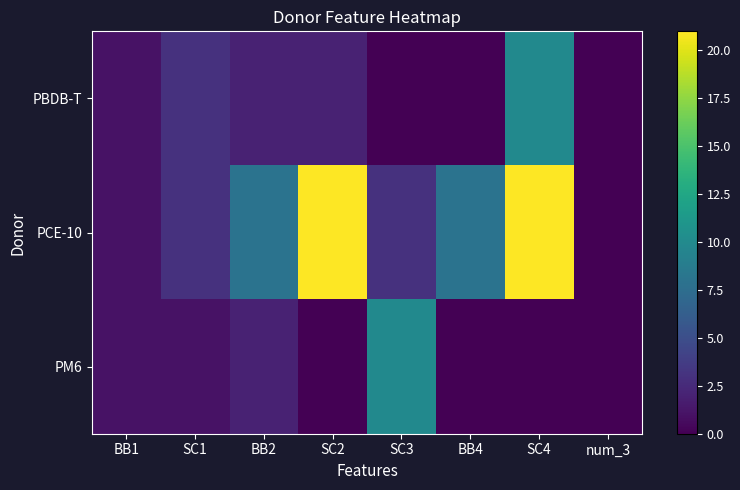

Reading left to right, what are all the values shown in this chart?

PBDB-T: BB1=1	SC1=3	BB2=2	SC2=2	SC3=0	BB4=0	SC4=10	num_3=0
PCE-10: BB1=1	SC1=3	BB2=8	SC2=21	SC3=3	BB4=8	SC4=21	num_3=0
PM6: BB1=1	SC1=1	BB2=2	SC2=0	SC3=10	BB4=0	SC4=0	num_3=0